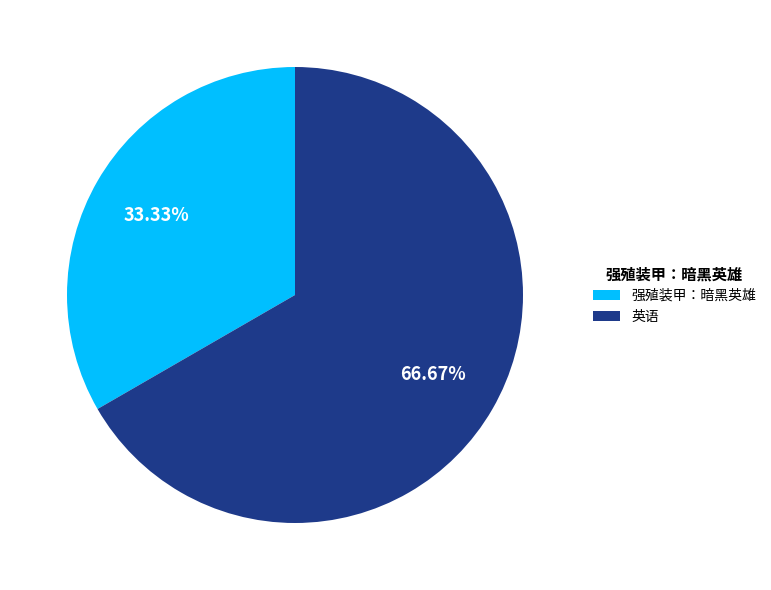

To the nearest percent, what portion does 英语 represent?

67%